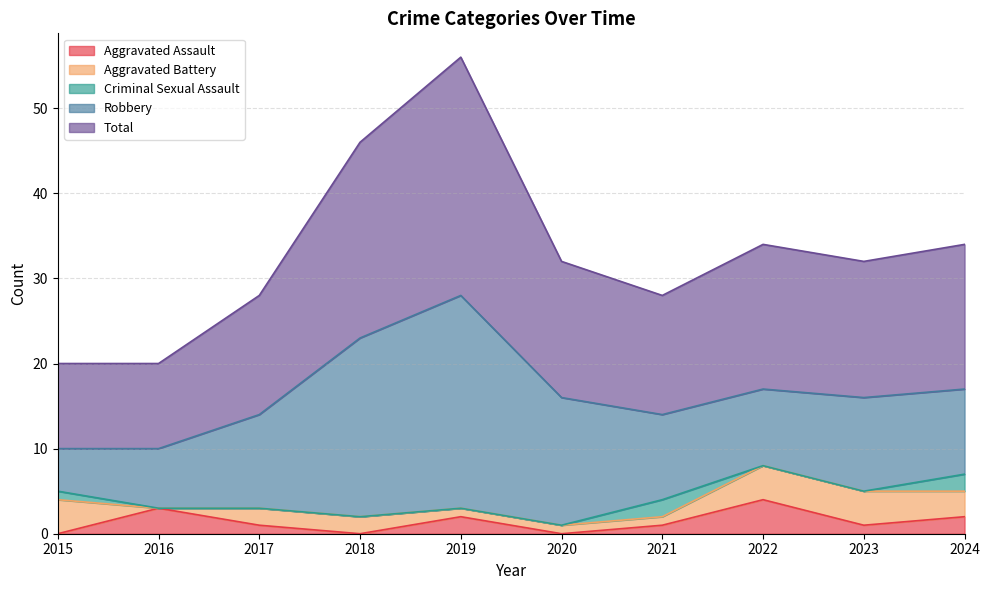

What is the value of the Aggravated Battery point at the 10th from the left?

3